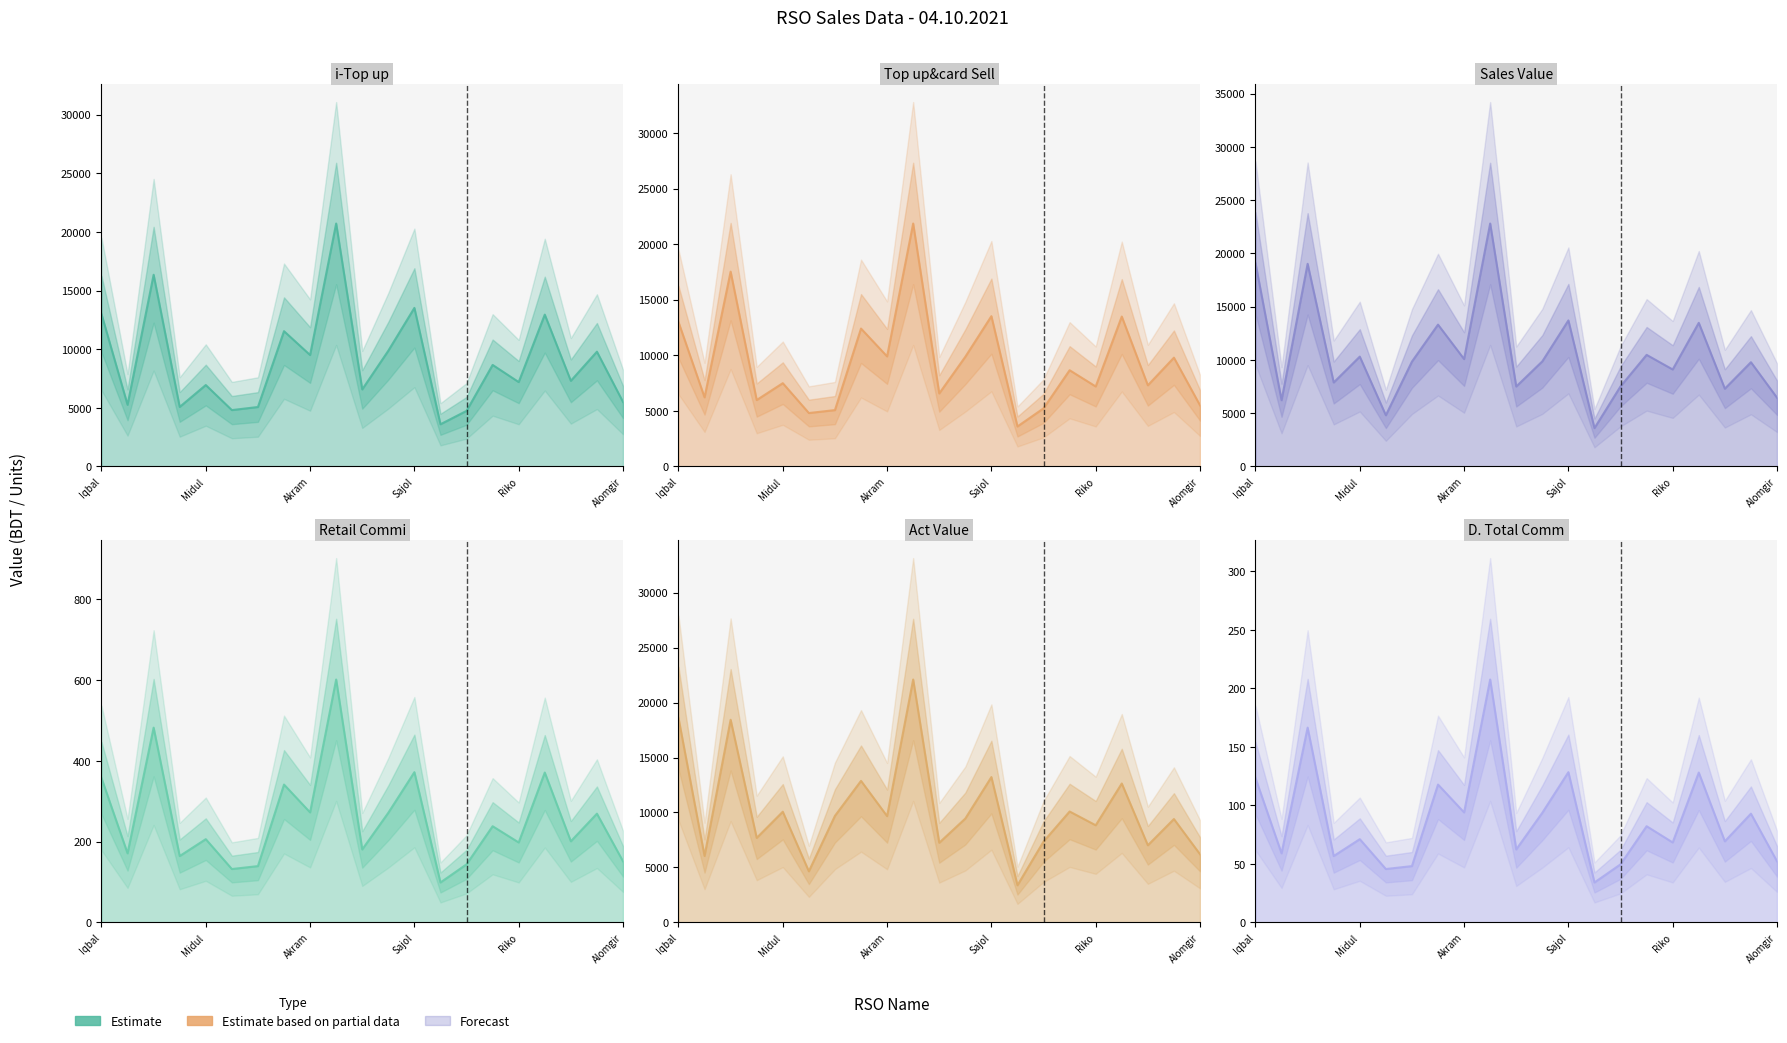

In i-Top up line, how many points are higher than both neighbors (excluding endpoints)?

8